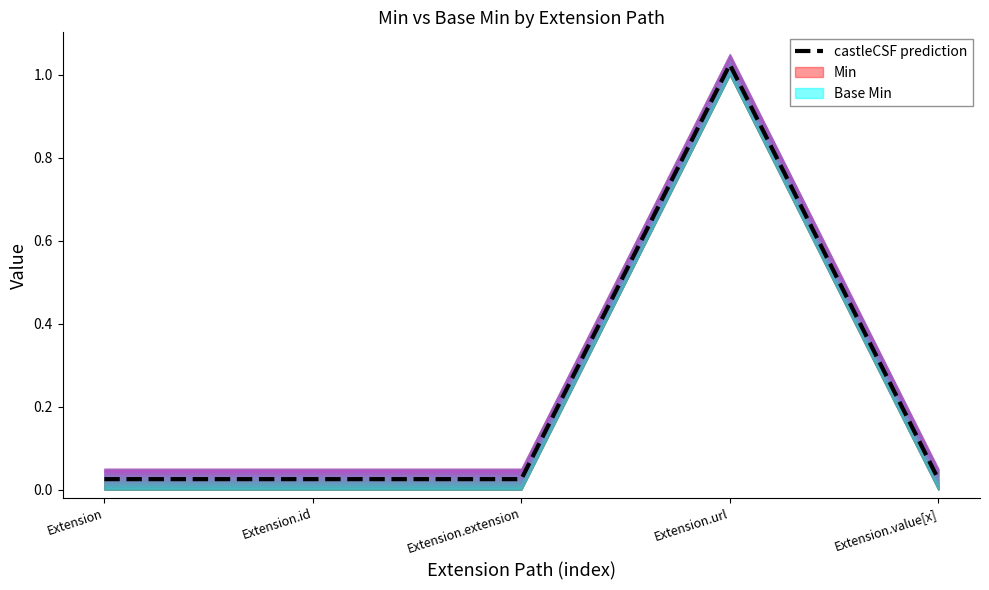

What is the label of the 5th point from the left?

Extension.value[x]